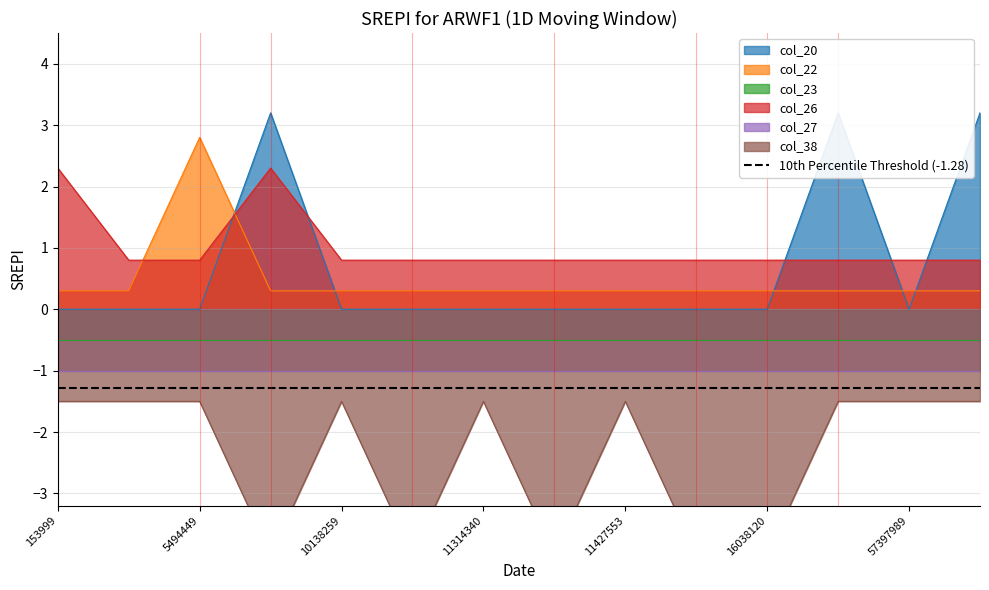

The col_22 series shows 0.3 at 16038120. True or false?

True